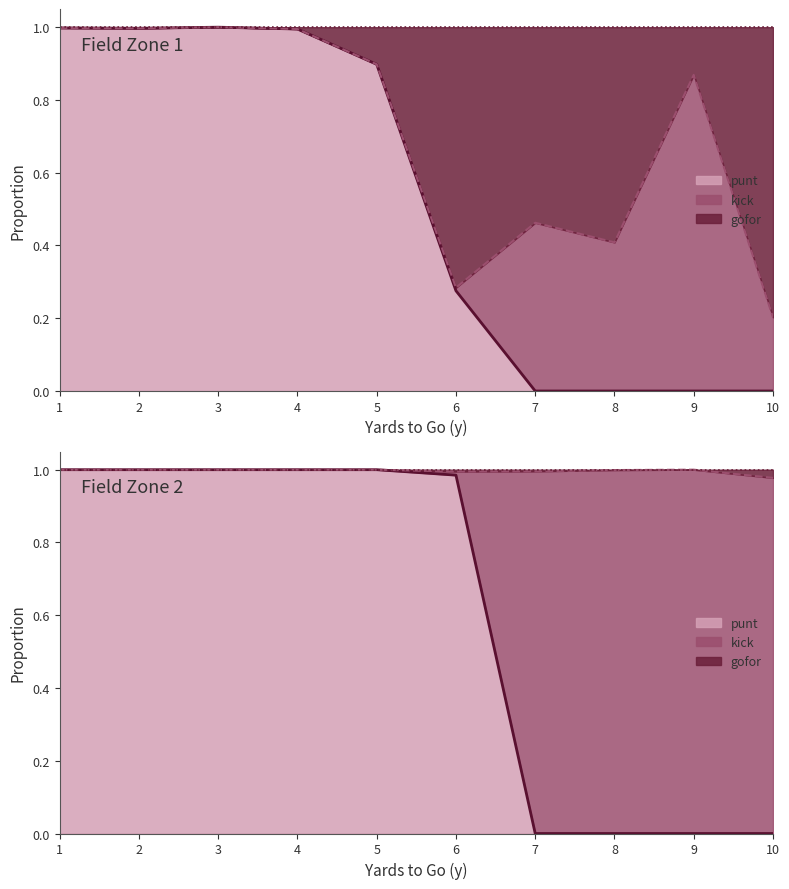

Read the kick_fz2 value at 5.

1.0